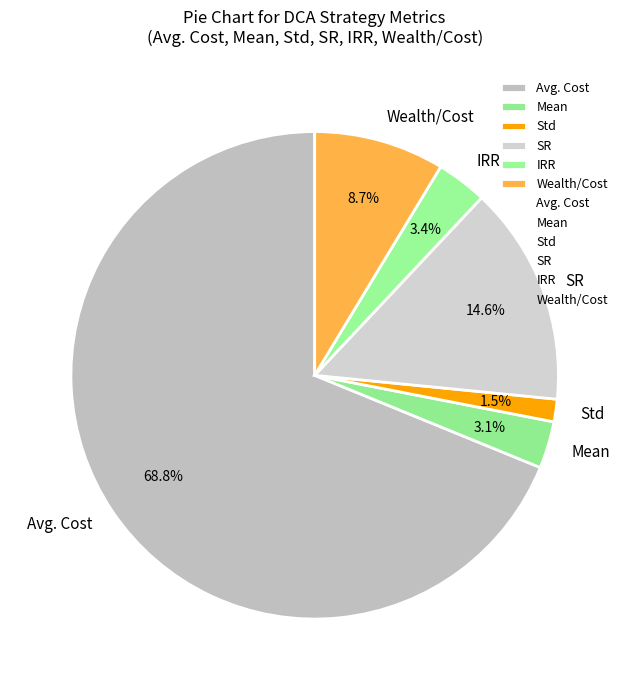

What is the majority slice?

Avg. Cost